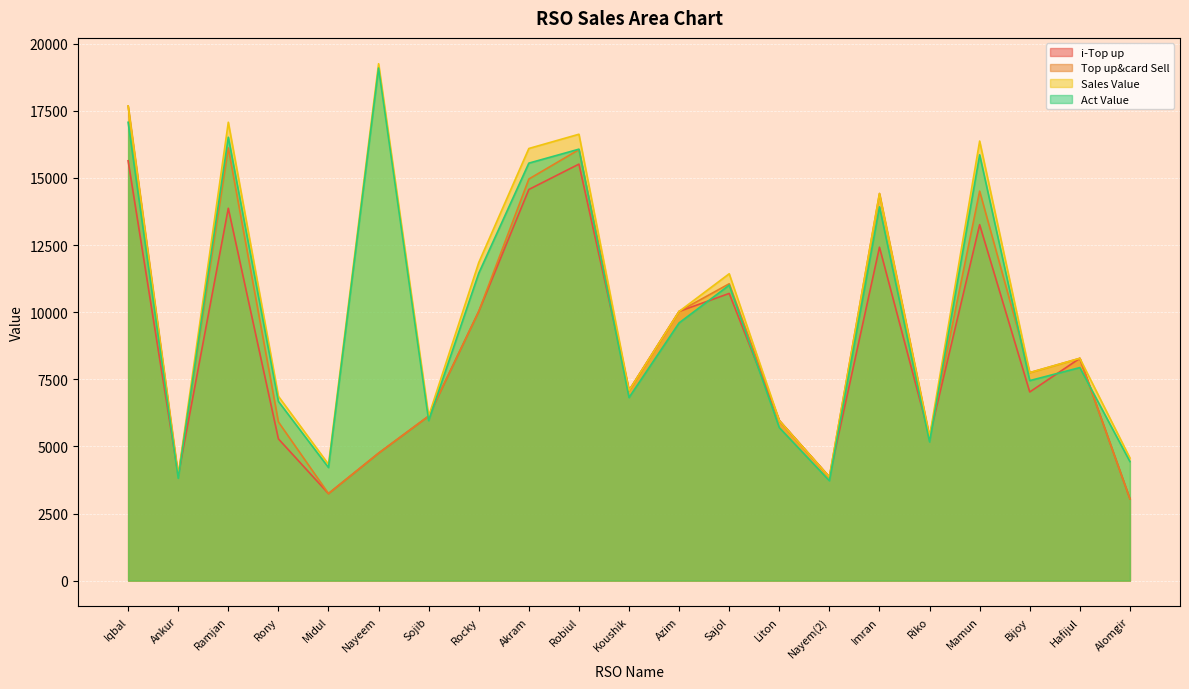

Reading left to right, transcribe all the data shown in this chart.

i-Top up: 15638.0	3921.0	13869.0	5281.0	3241.0	4746.0	6128.0	10027.0	14569.0	15514.0	7082.0	10028.0	10697.0	5963.0	3861.0	12419.0	5365.0	13258.0	7027.0	8280.0	3049.0
Top up&card Sell: 17678.0	3921.0	16119.0	5911.0	3241.0	4746.0	6128.0	10027.0	14959.0	16054.0	7082.0	10028.0	11057.0	5963.0	3861.0	14419.0	5365.0	14508.0	7747.0	8280.0	3049.0
Sales Value: 17678.0	3921.0	17074.0	6866.0	4333.0	19253.0	6128.0	11847.0	16096.0	16627.0	7082.0	10028.0	11430.0	5963.0	3861.0	14419.0	5365.0	16373.0	7747.0	8280.0	4568.0
Act Value: 17071.9	3813.2	16515.7	6675.4	4212.9	19092.5	5959.5	11450.3	15550.6	16070.5	6820.2	9600.2	11005.9	5699.0	3720.8	13922.5	5167.5	15860.0	7450.0	7935.3	4434.2